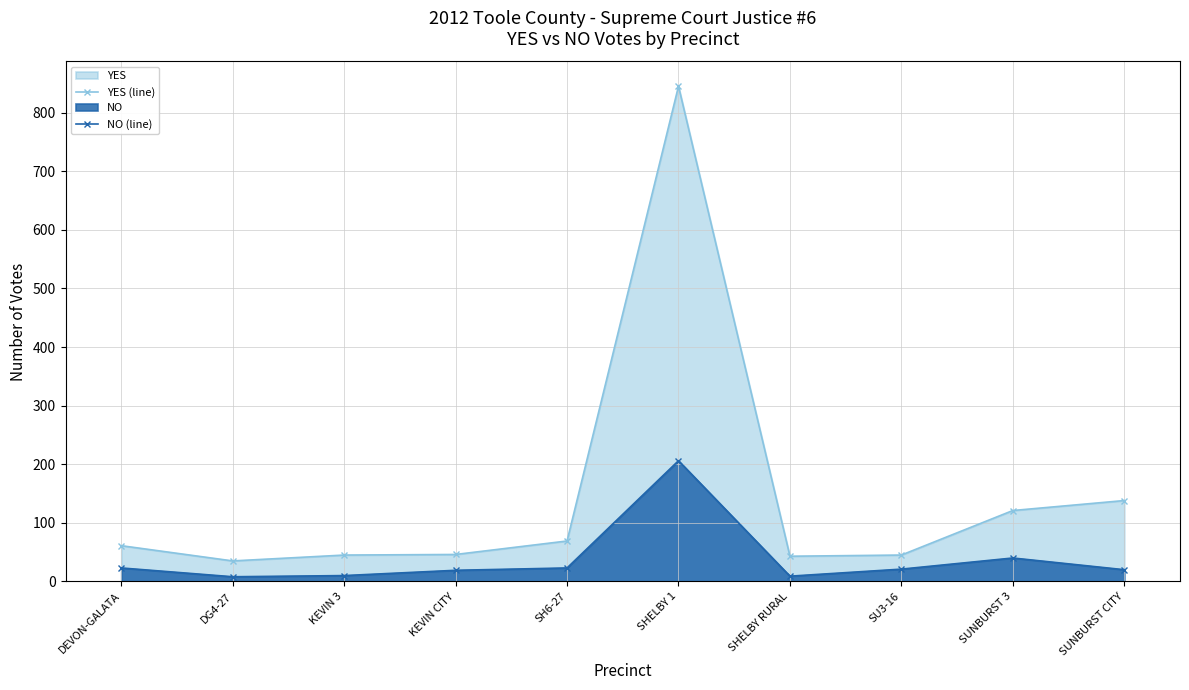

True or false: NO (line) and YES (line) cross at least once.

False